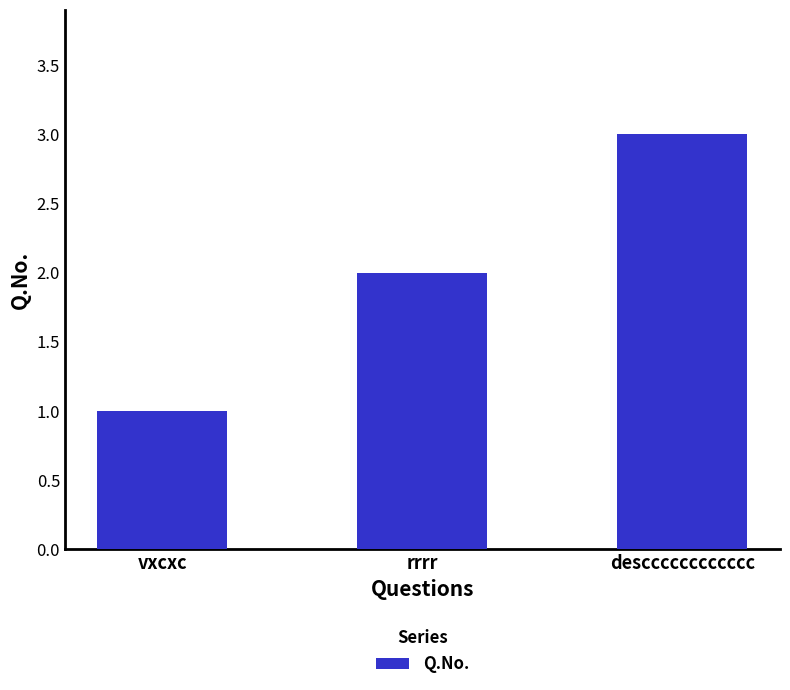

List the labels in order of value, smallest first.

vxcxc, rrrr, descccccccccccc